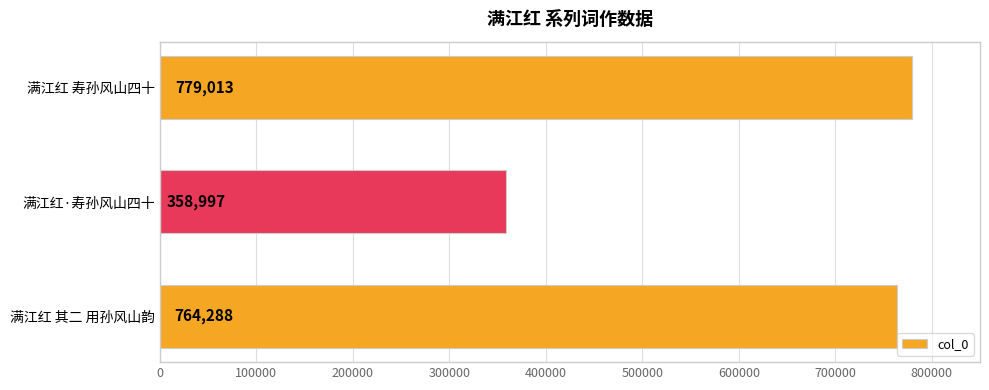

Reading top to bottom, list all the values displayed in this chart.

779013	358997	764288